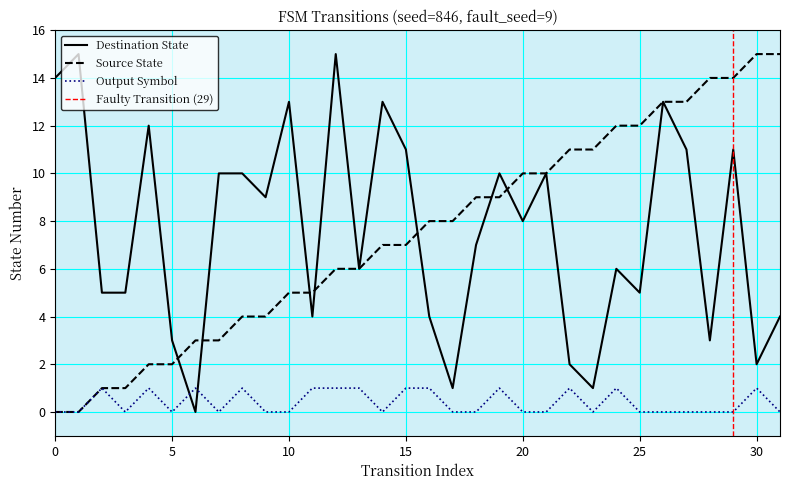

How many data points in destination_state are above 8?

15